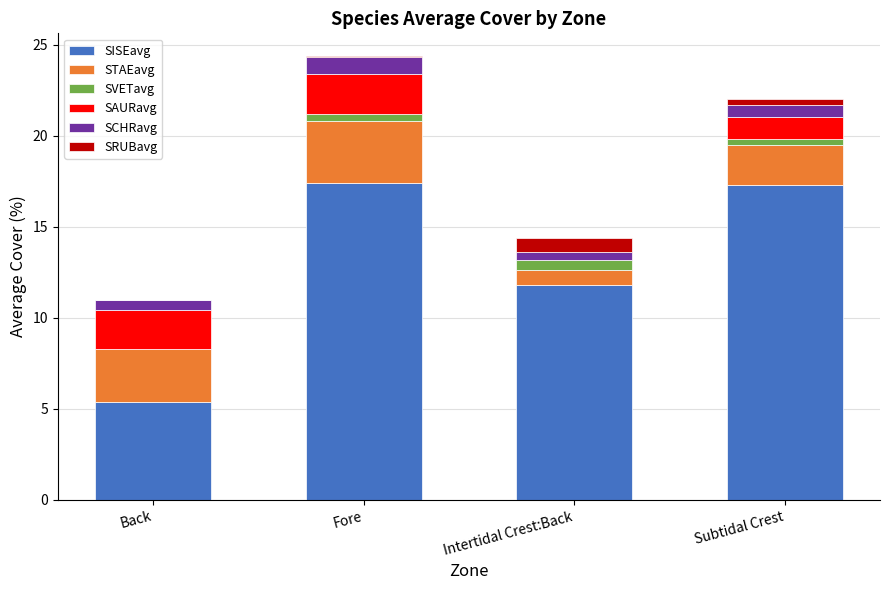

What is the sum of all SISEavg values?

51.9